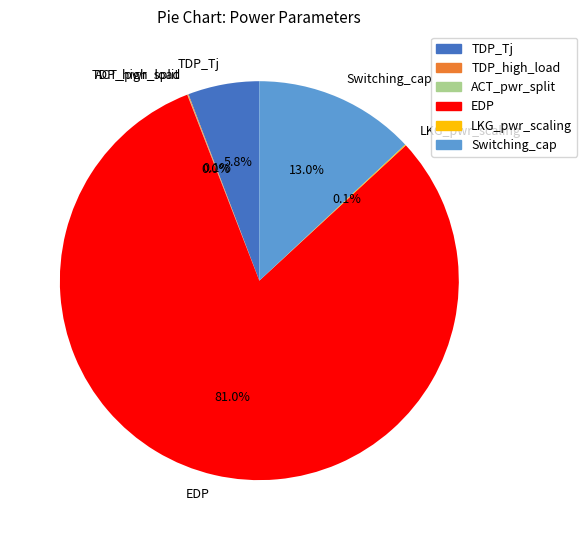

What percentage do TDP_Tj and Switching_cap together represent?

18.8%